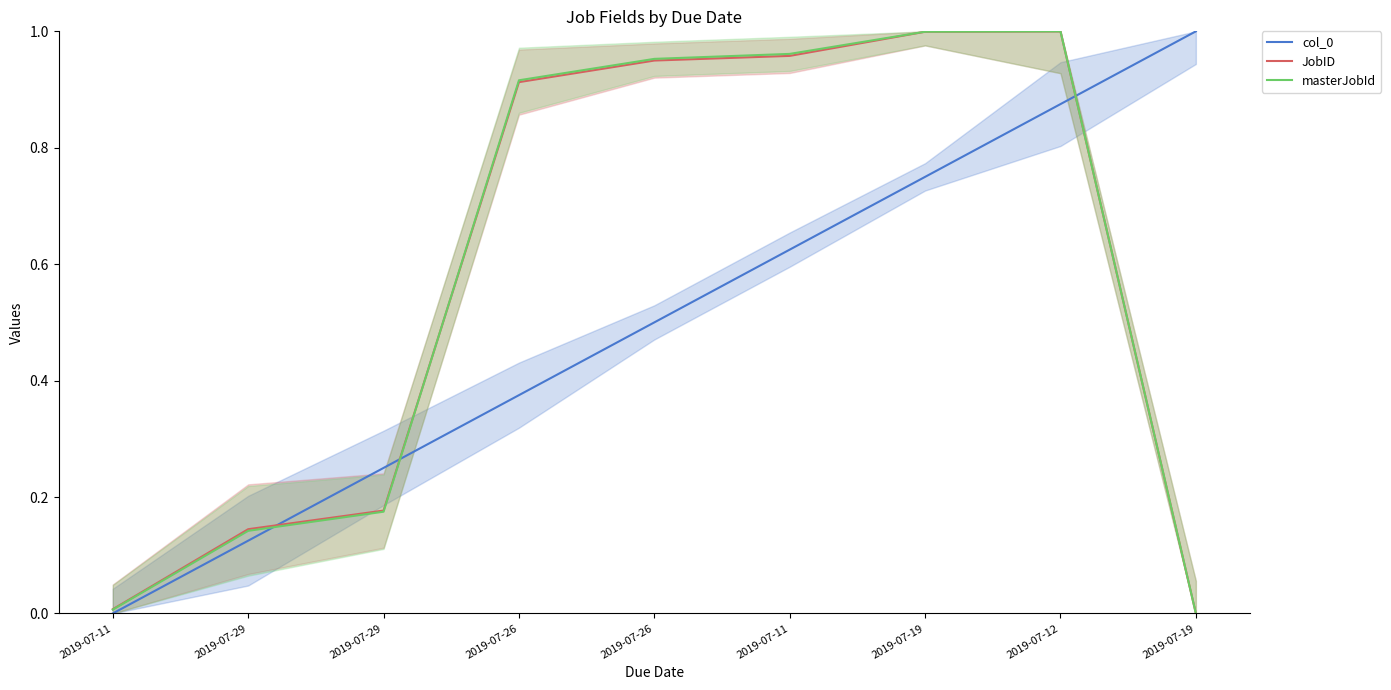

Count the number of categories in the chart.

9